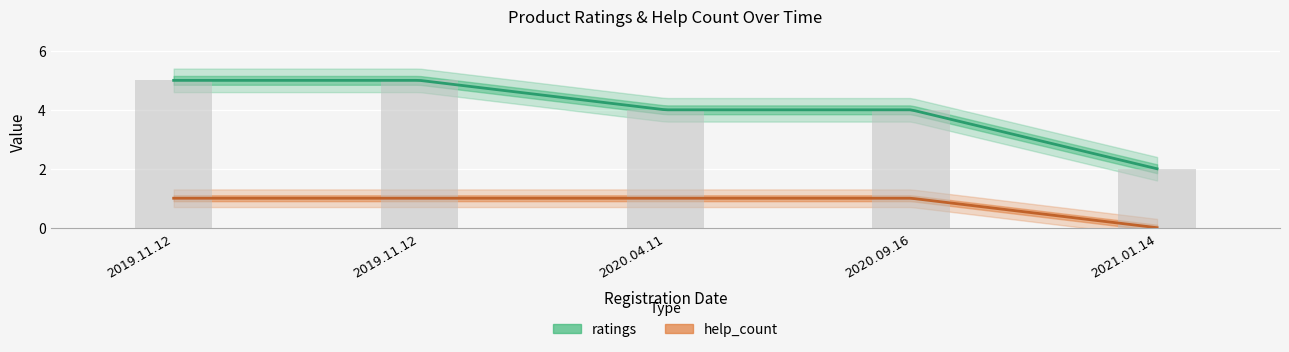

What is the value of the 5th bar from the left?

2